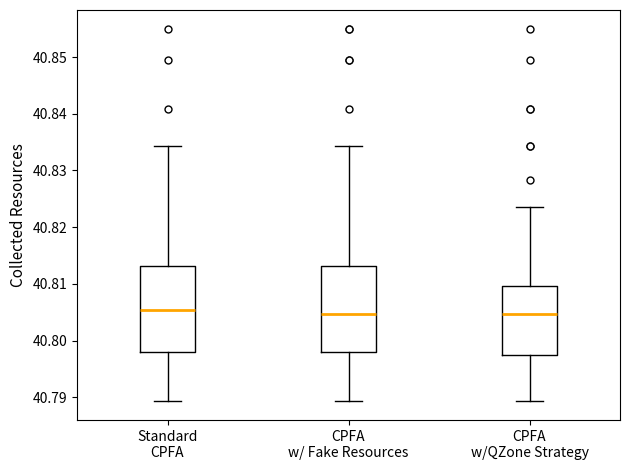

Where does the upper whisker of the box for Standard CPFA end on the y-axis? The values are not printed on the chart, so give them approximately, as read against the axis.

40.834